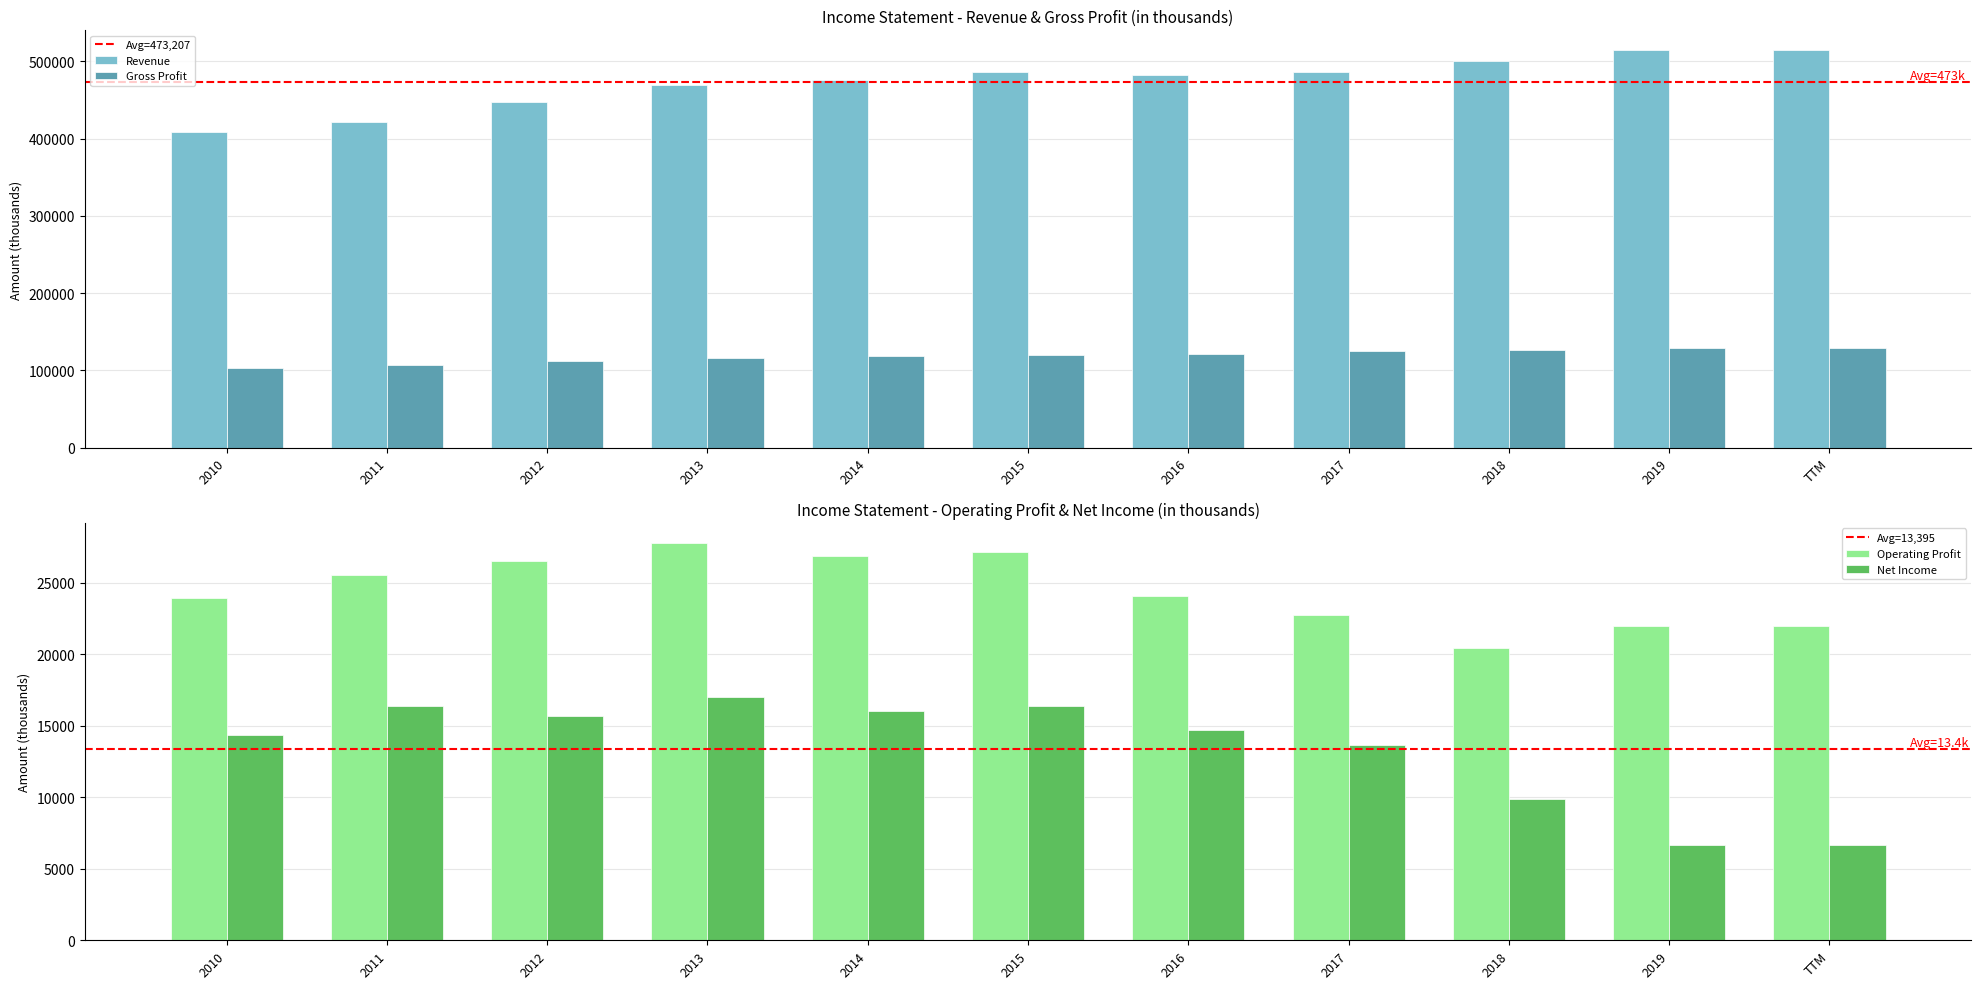

What is the minimum value for Revenue?

408214